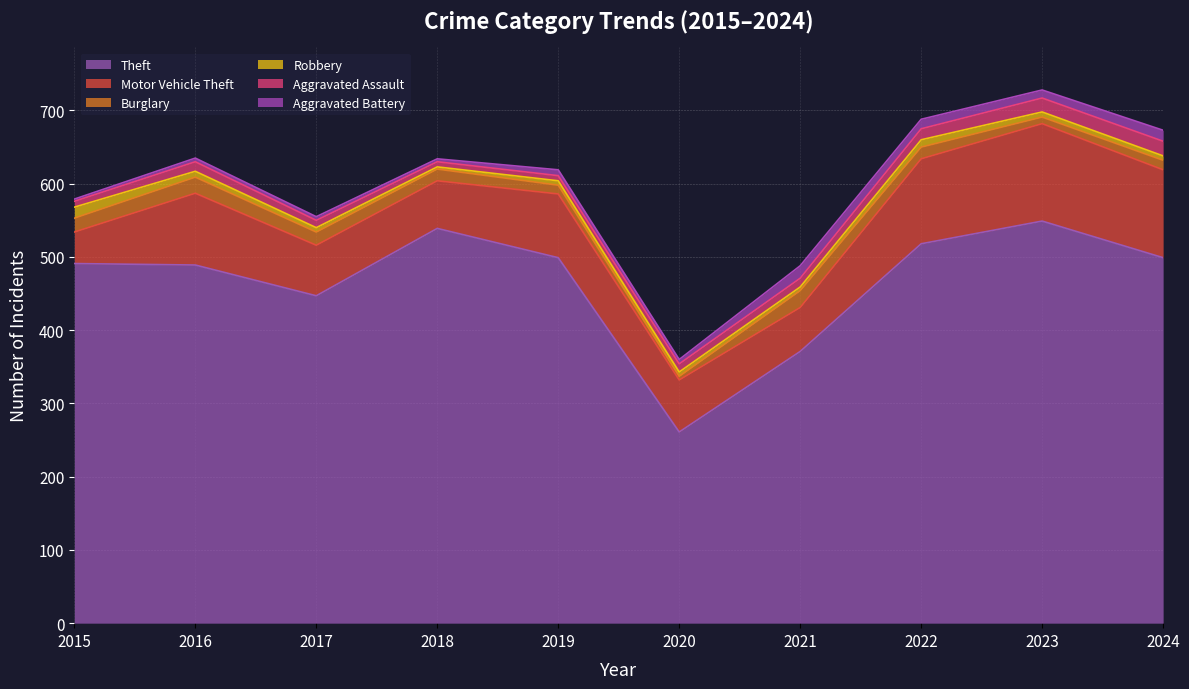

Where does the Robbery series first go above 6?

2015